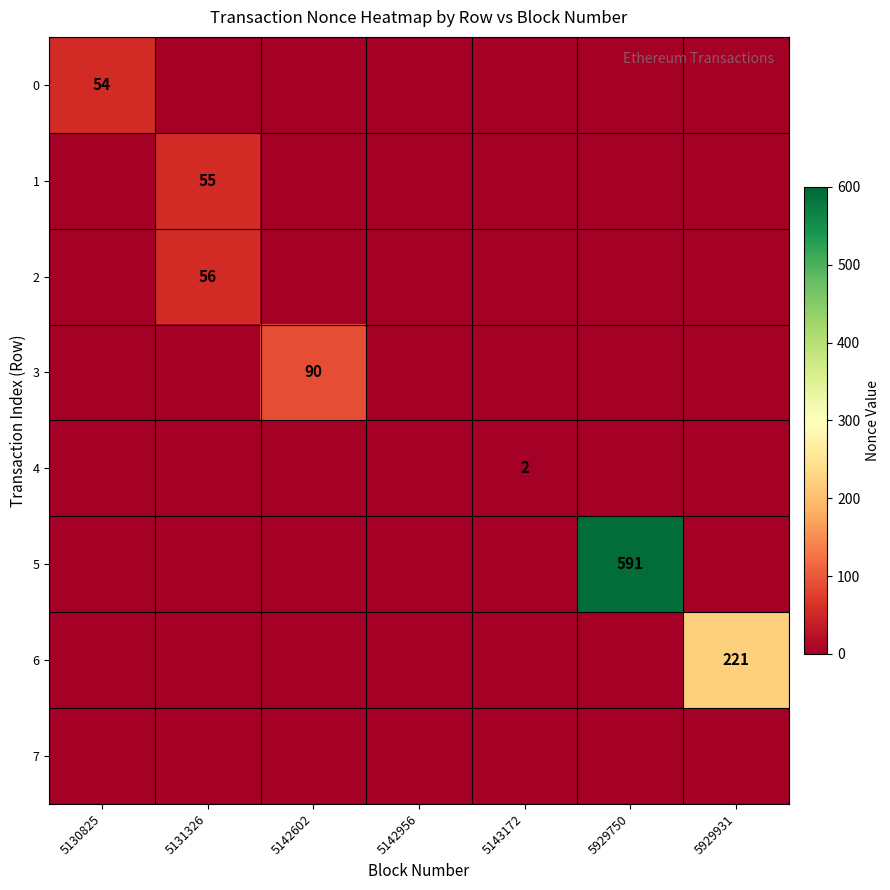

The 0 series shows 0 at 5143172. True or false?

True